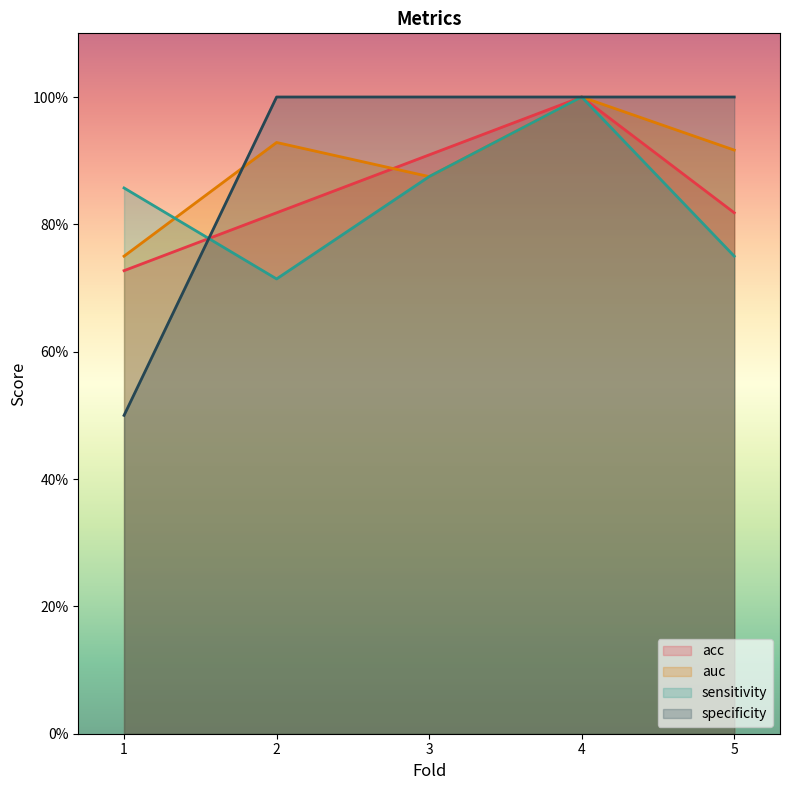

Count the number of categories in the chart.

5